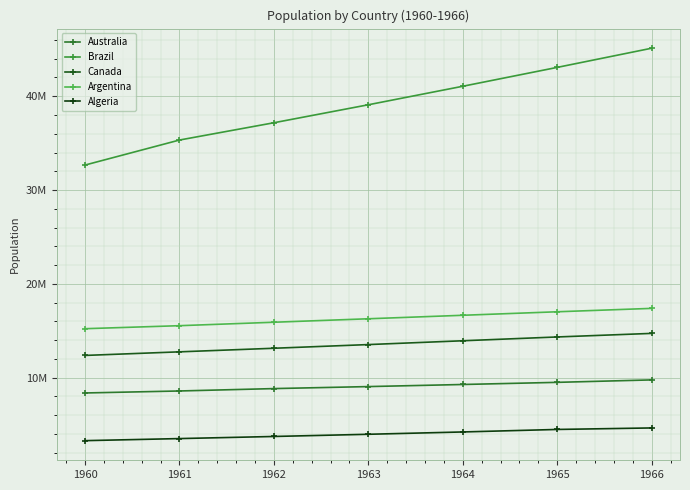

True or false: Argentina and Algeria intersect in this chart.

False